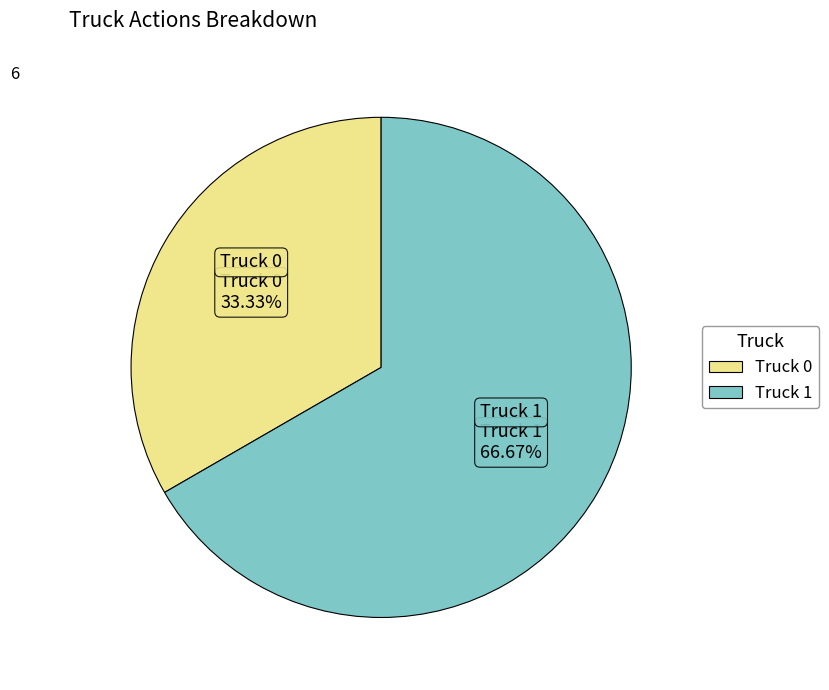

True or false: Truck 0 accounts for 20% of the total.

False